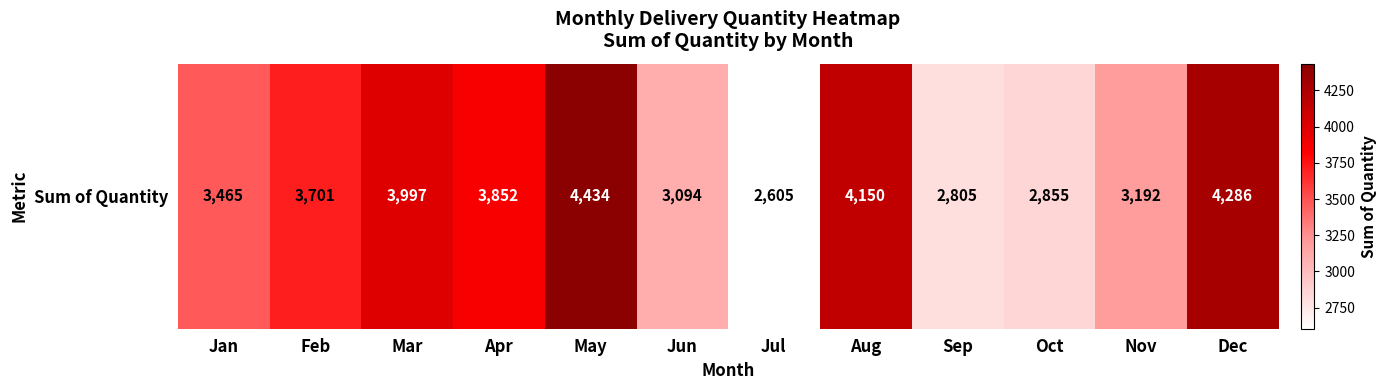

What is the change in value from May to Nov?

-1242